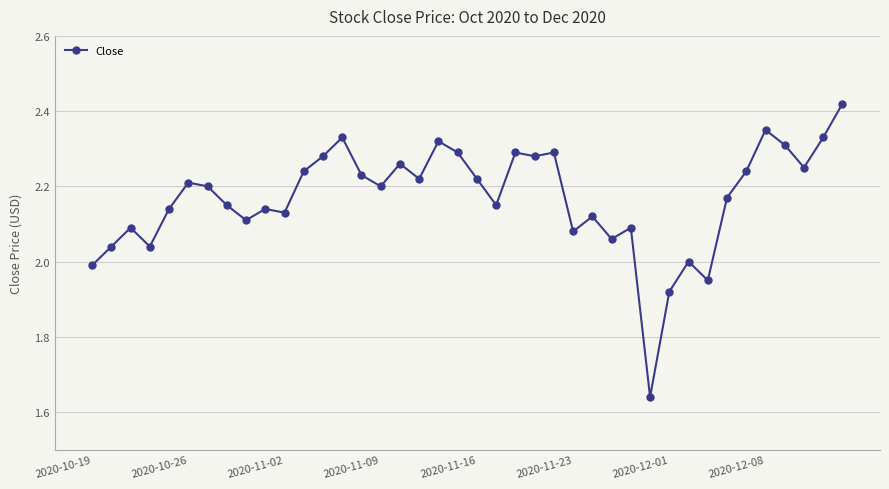

True or false: the data has more than 1 interior local peaks.

True